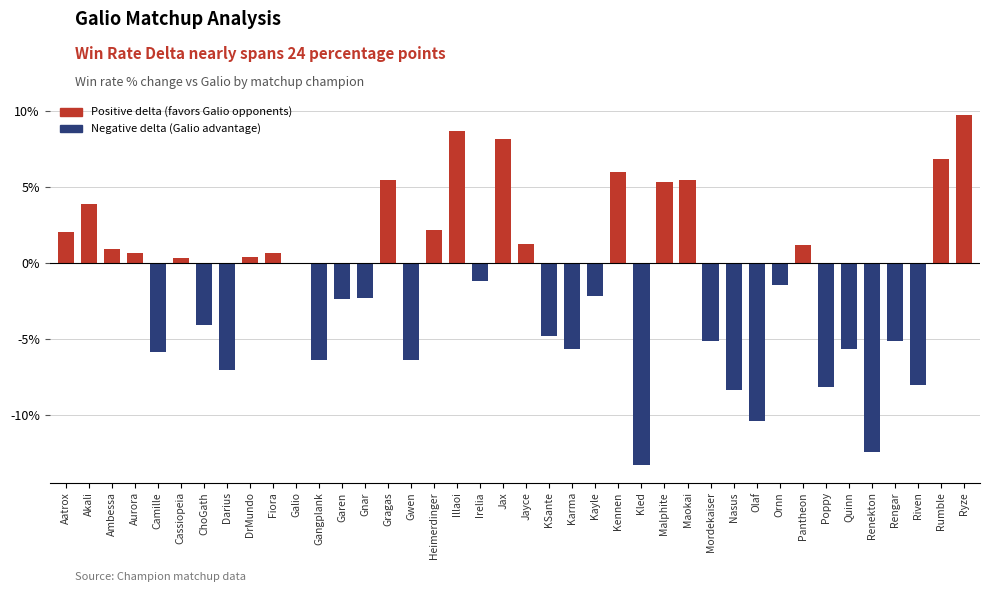

What is the maximum value shown in the chart?

9.8